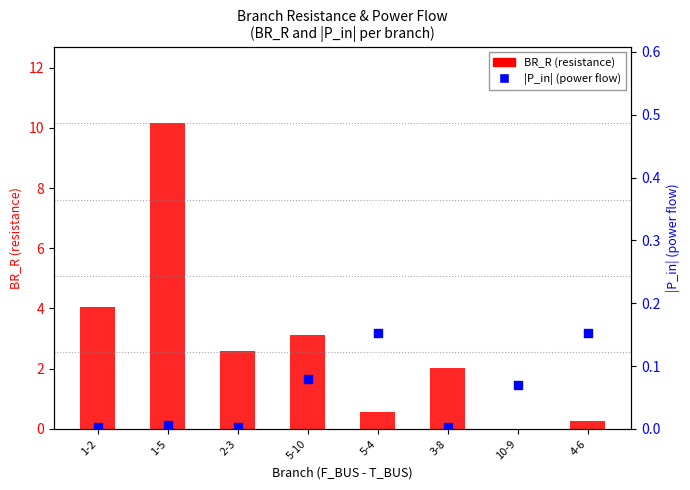

What are all the series names shown in the legend?

BR_R (resistance), |P_in| (power flow)